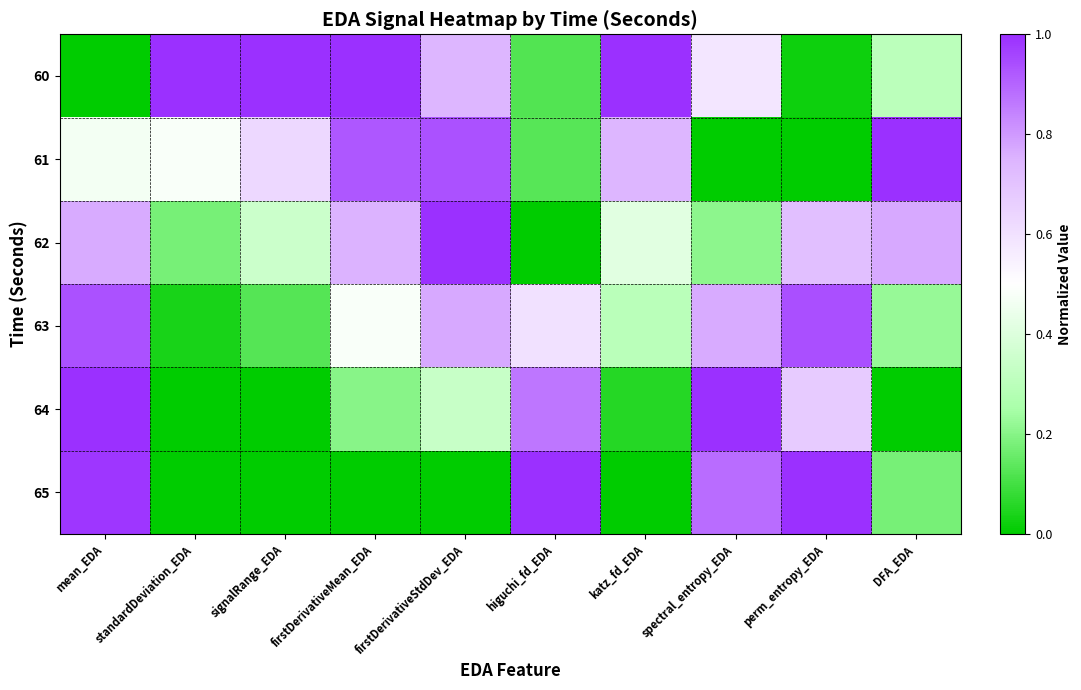

Which series has the widest spread of values?

60